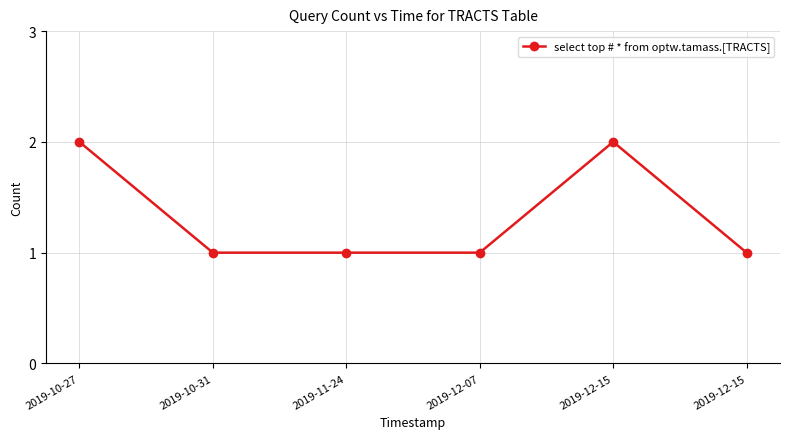

Does the chart have visible grid lines?

Yes